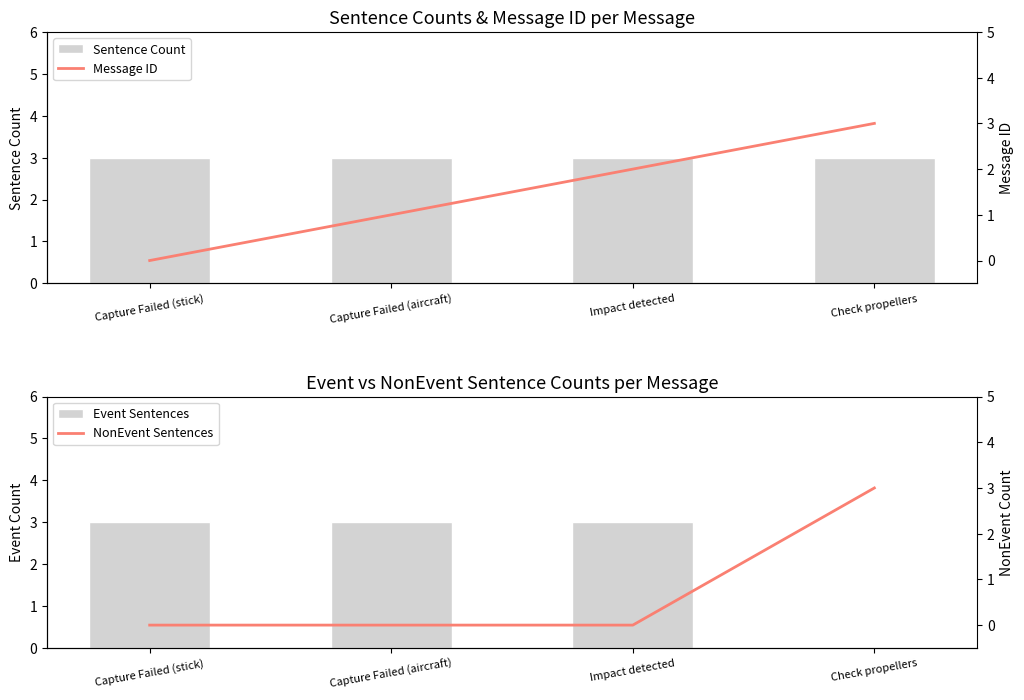

Does the chart contain stacked bars?

No